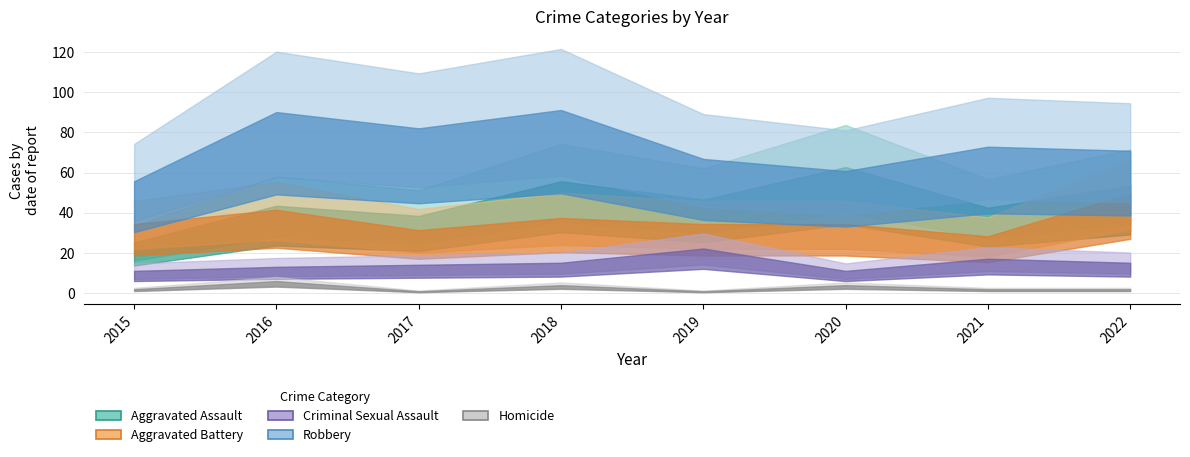

At which category does Robbery reach its first local valley?

2017